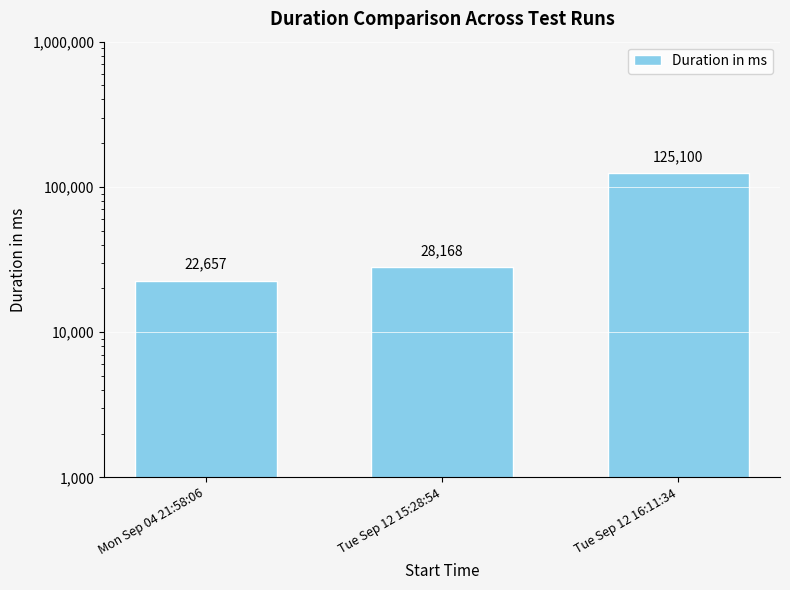

The value at Tue Sep 12 16:11:34 is 190592. True or false?

False